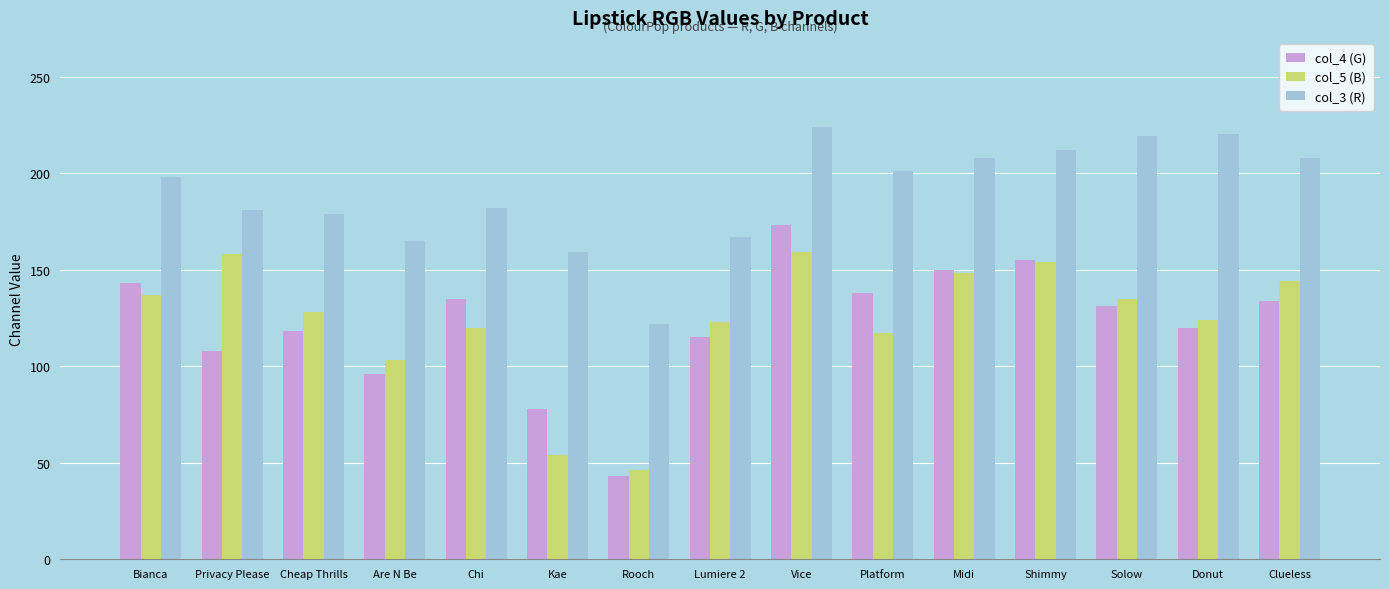

What position from the right is Midi?

5